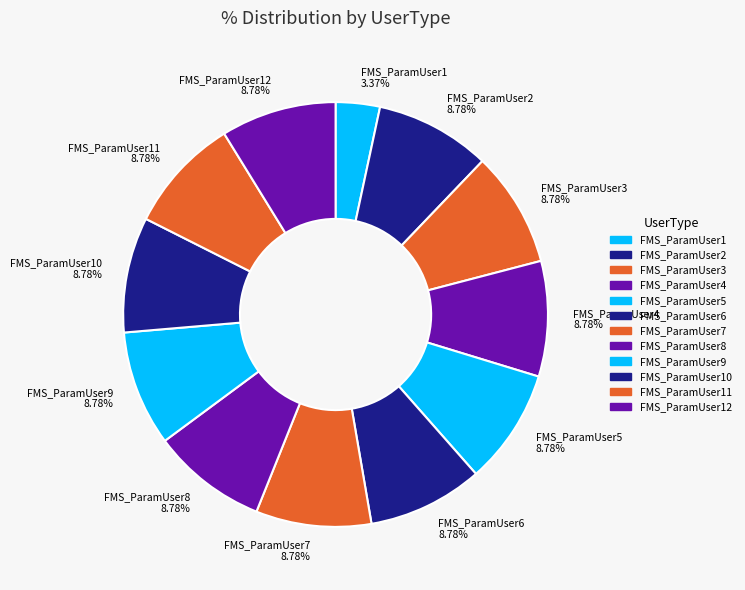

Do FMS_ParamUser5 8.78% and FMS_ParamUser2 8.78% together represent more than half of the pie?

No